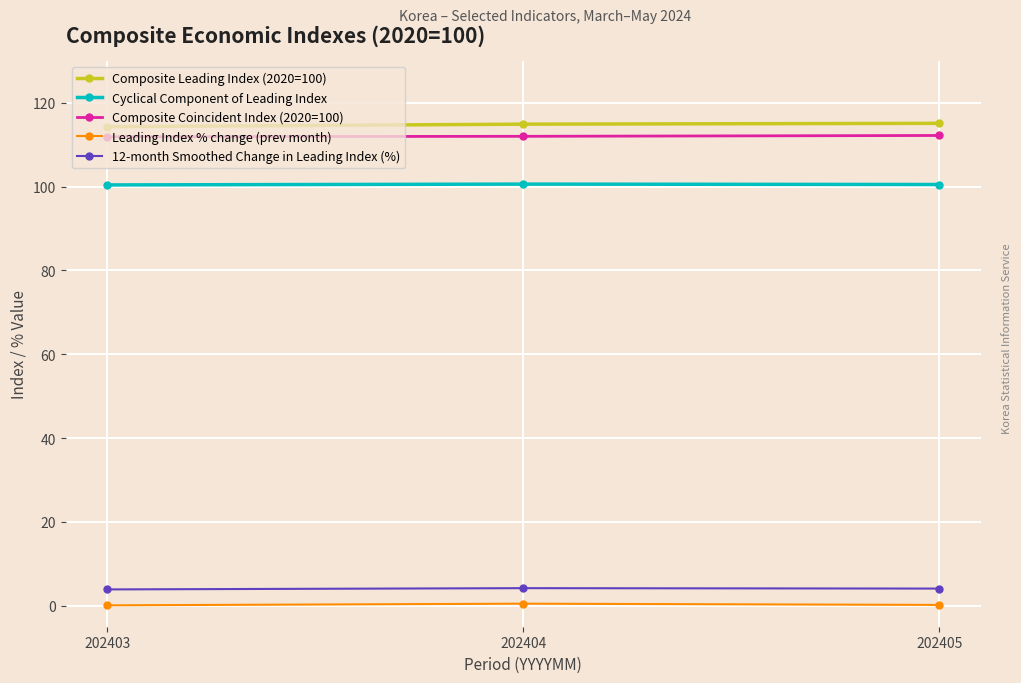

What is the lowest value of the Cyclical Component of Leading Index series?

100.4